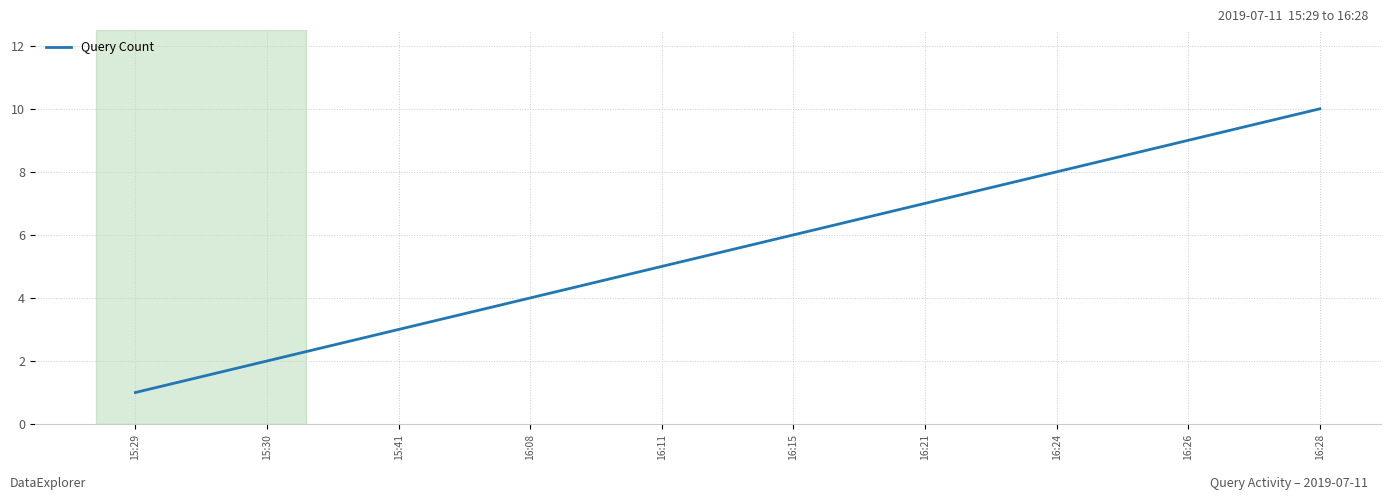

True or false: there are more than 2 points higher than both neighbors.

False